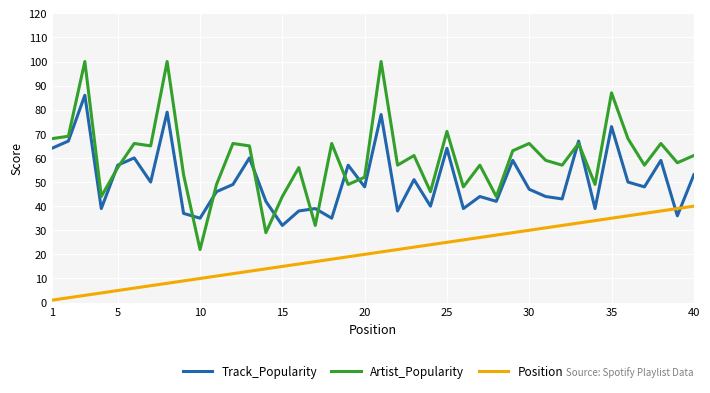

True or false: Position and Track_Popularity intersect in this chart.

True